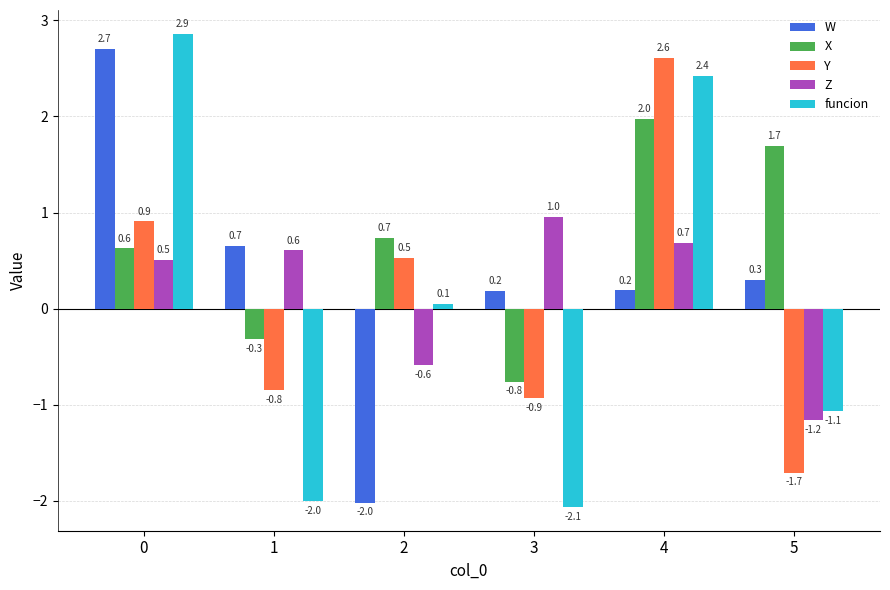

How many data points in funcion are above 0?

3